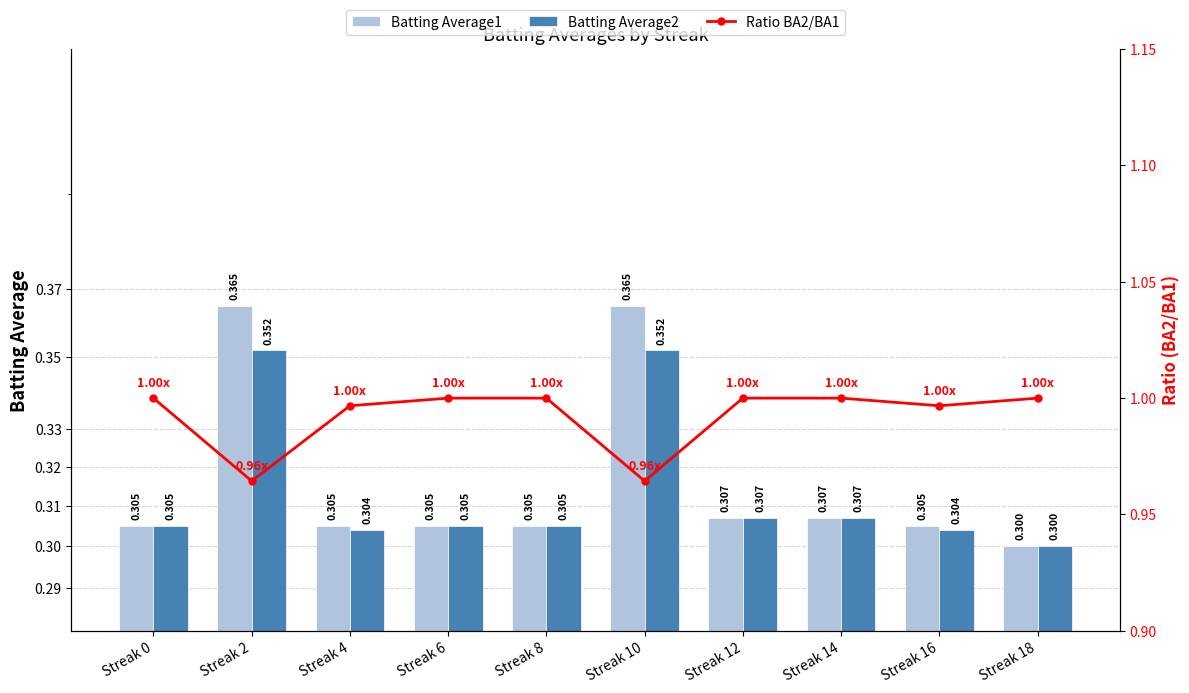

Read the Batting Average2 value at Streak 16.

0.3